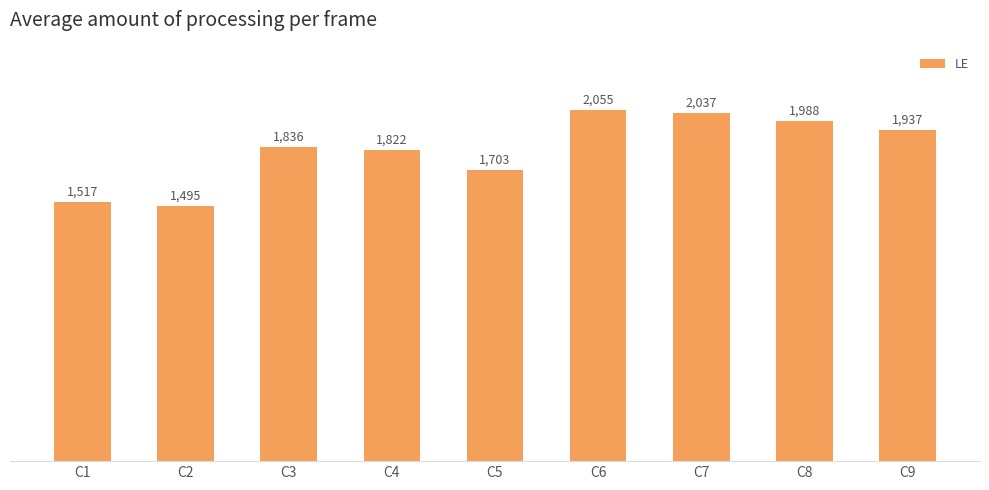

Reading left to right, transcribe all the data shown in this chart.

1517	1495	1836	1822	1703	2055	2037	1988	1937